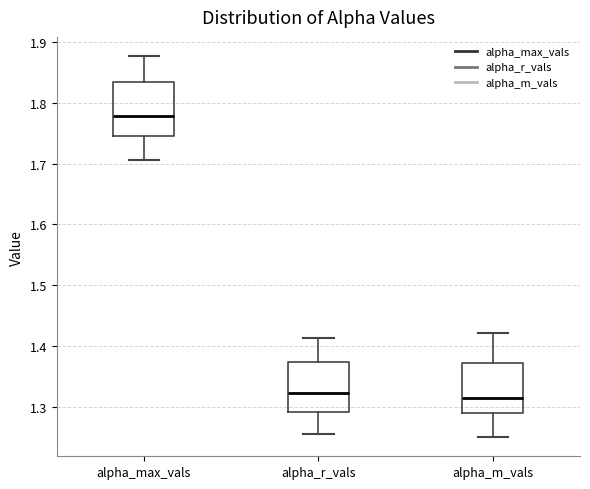

Reading left to right, transcribe this box plot: for each box, give where its median line is, the range the box spans, and where its two whiskers end, as read against the y-axis. The values are not printed on the chart, so give them approximately, as read against the axis.

alpha_max_vals: median 1.78, box 1.75 to 1.83, whiskers 1.71 to 1.88
alpha_r_vals: median 1.32, box 1.29 to 1.37, whiskers 1.26 to 1.41
alpha_m_vals: median 1.31, box 1.29 to 1.37, whiskers 1.25 to 1.42